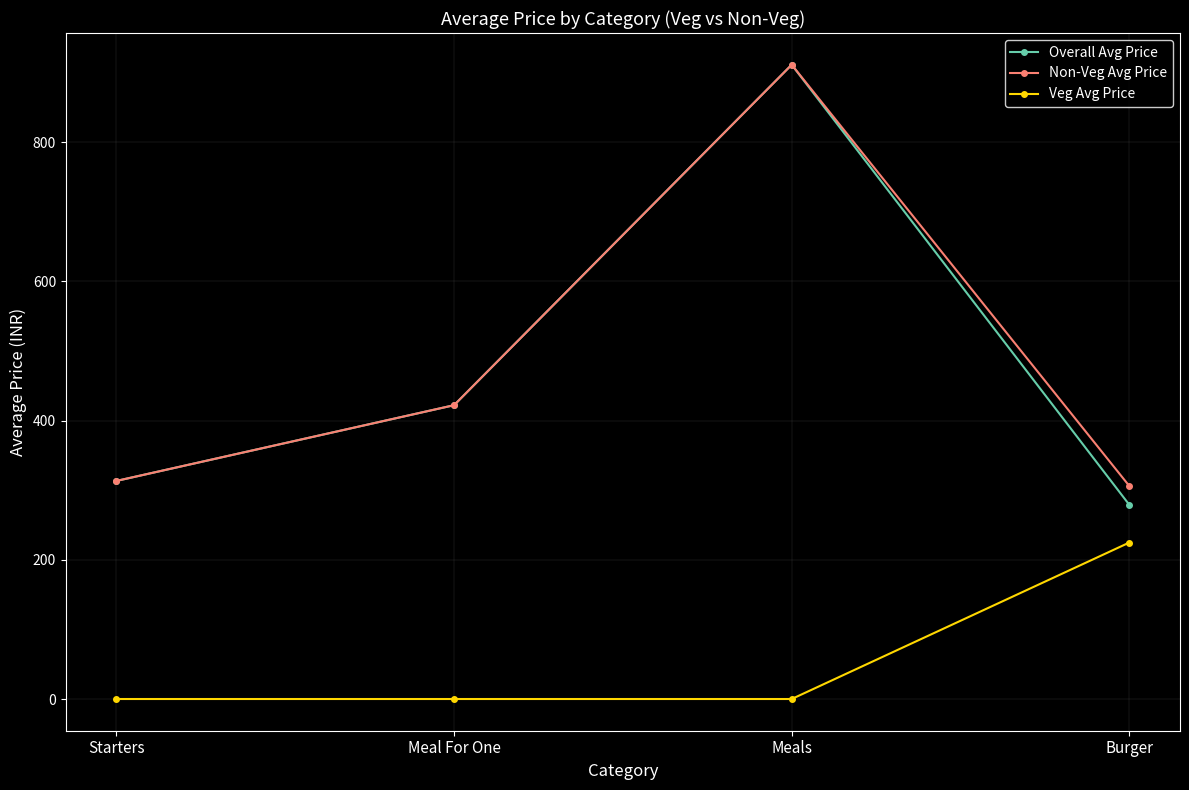

Count the number of data series in this chart.

3